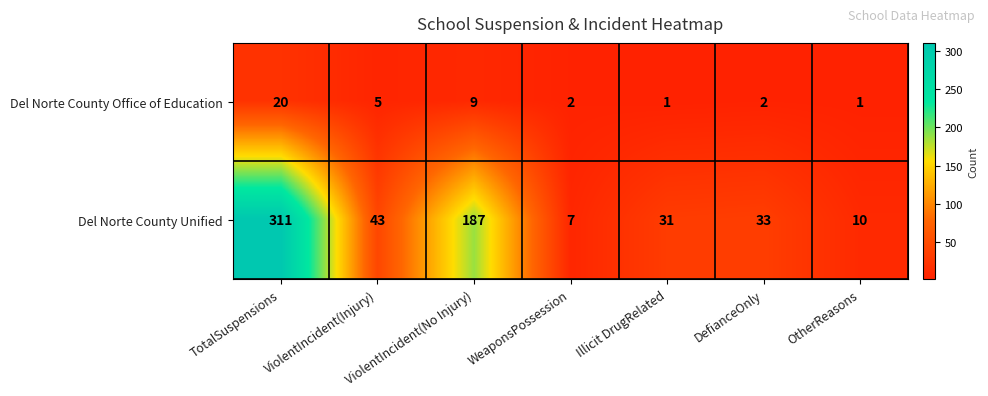

At which label does Del Norte County Unified first exceed 33?

TotalSuspensions